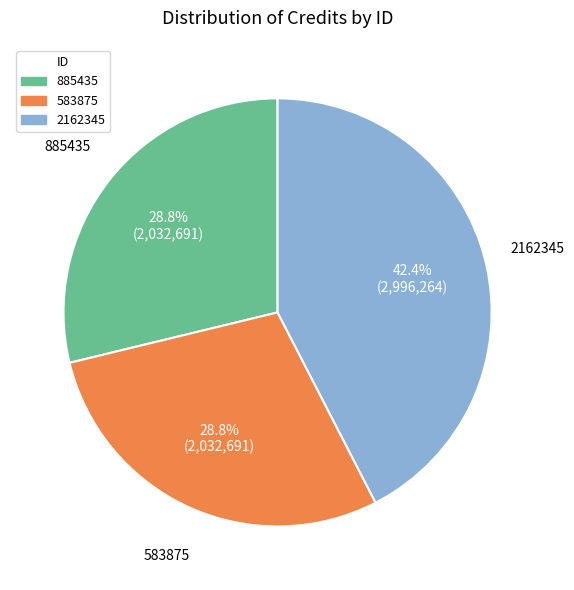

To the nearest percent, what is the average slice percentage?

33%